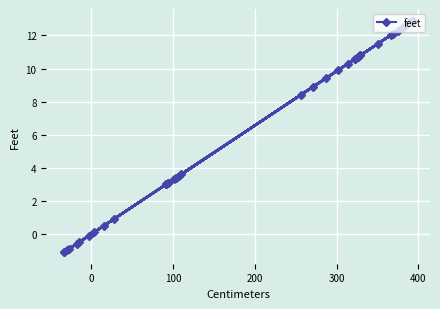

What is the minimum value shown in the chart?

-1.1